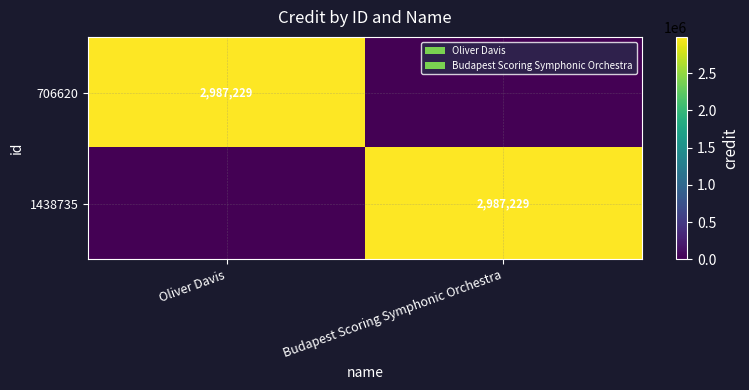

At how many categories does at least one series exceed 1593506?

2